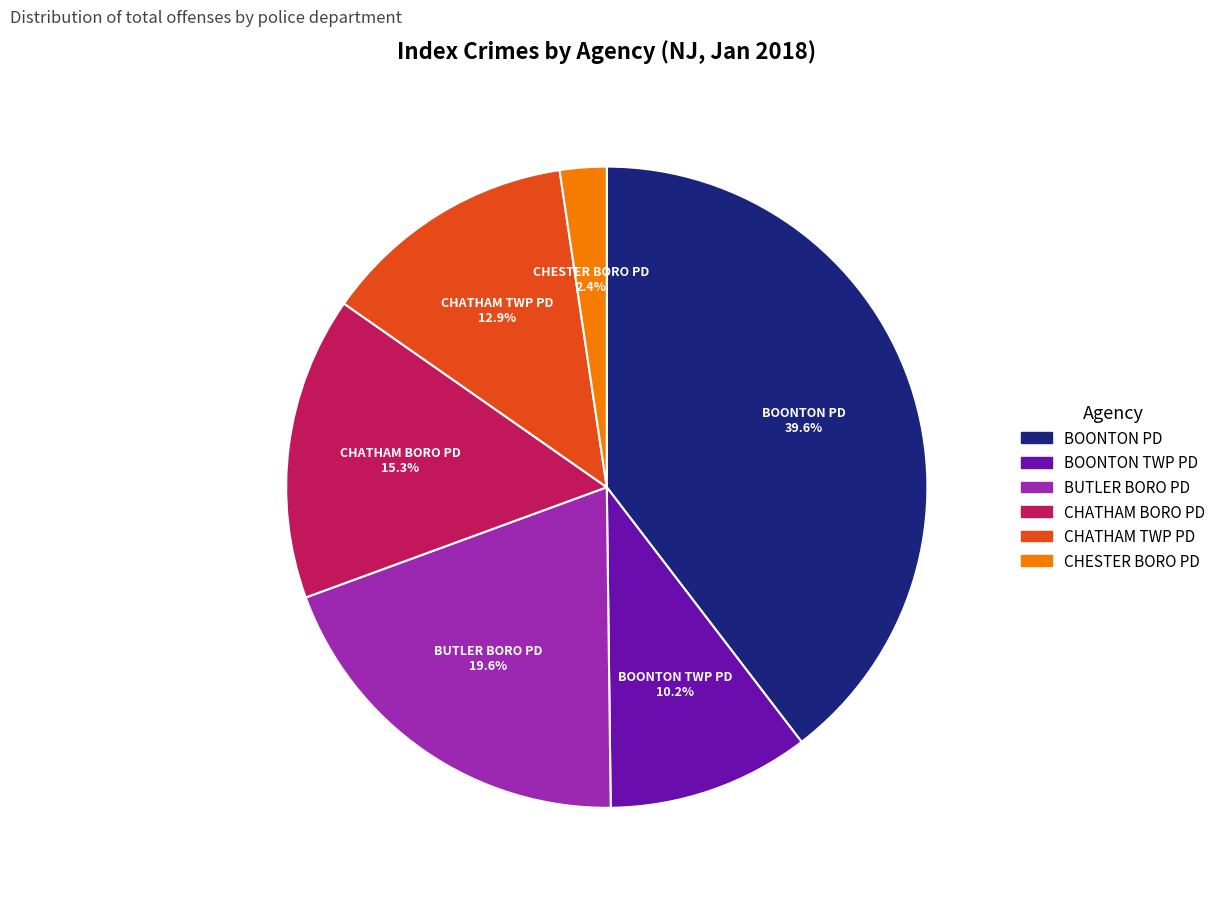

To the nearest percent, what percentage of the pie is CHESTER BORO PD?

2%